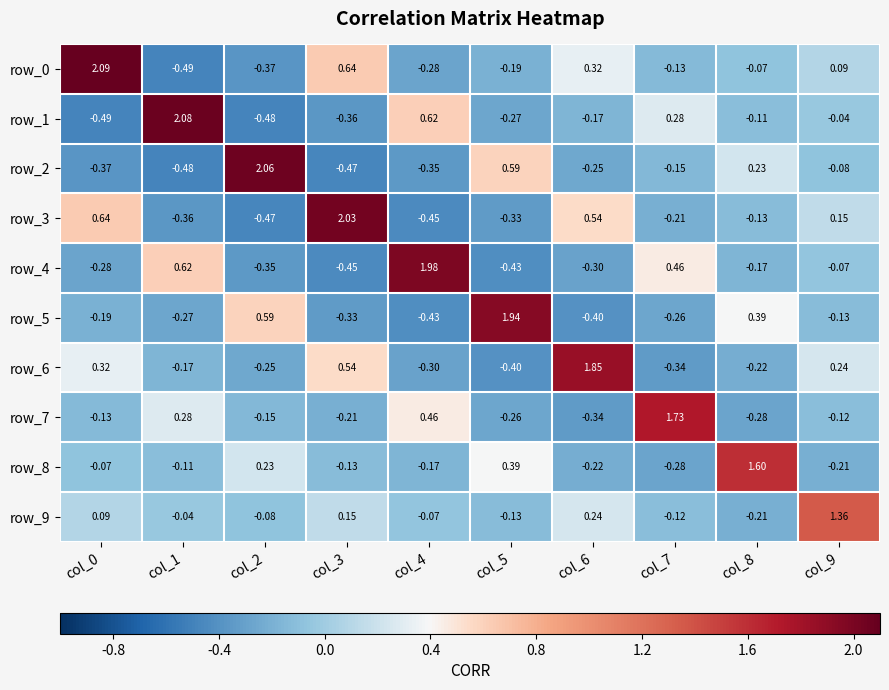

The row_1 series shows 1.5 at col_1. True or false?

False